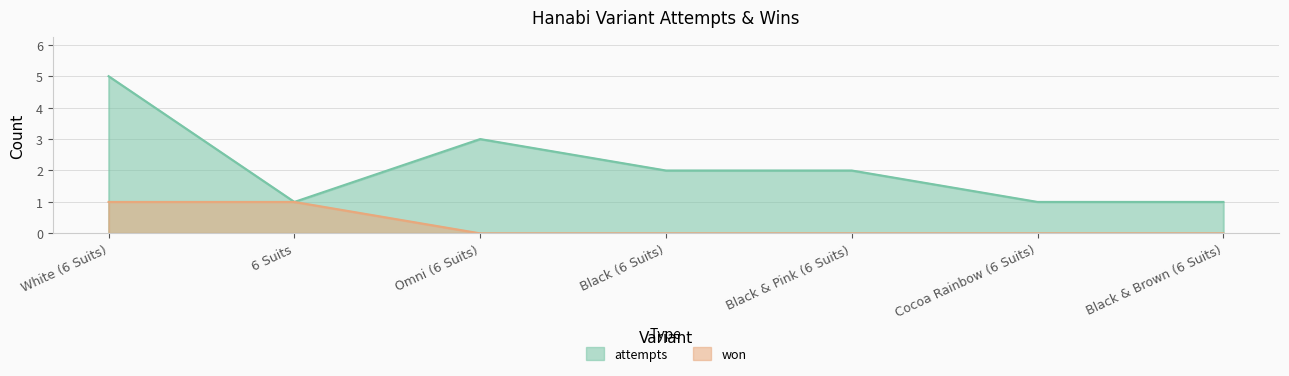

At which category is the sum across all series the highest?

White (6 Suits)